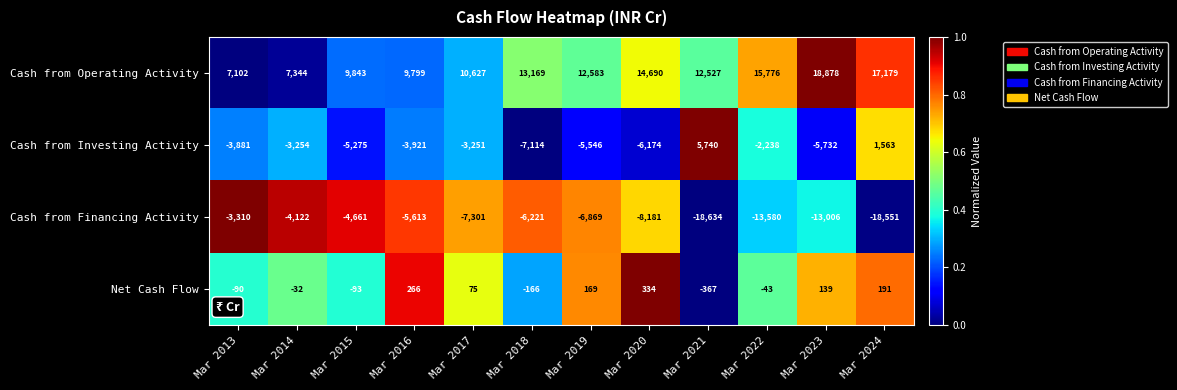

Which label corresponds to the largest value in the chart?

Mar 2023